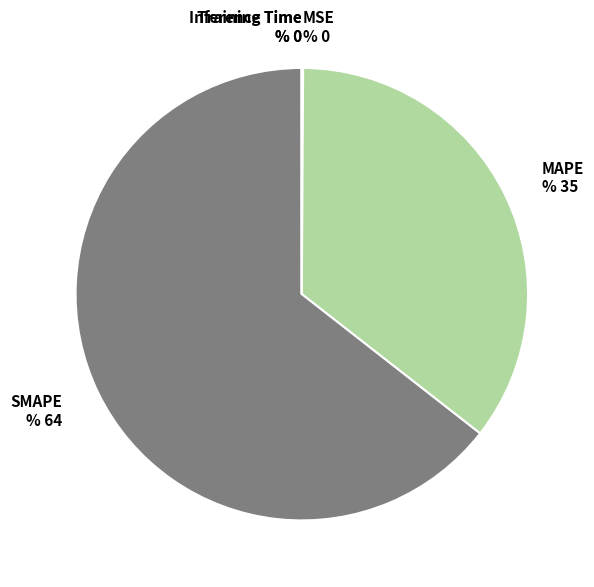

Is SMAPE % 64 the majority of the pie?

Yes